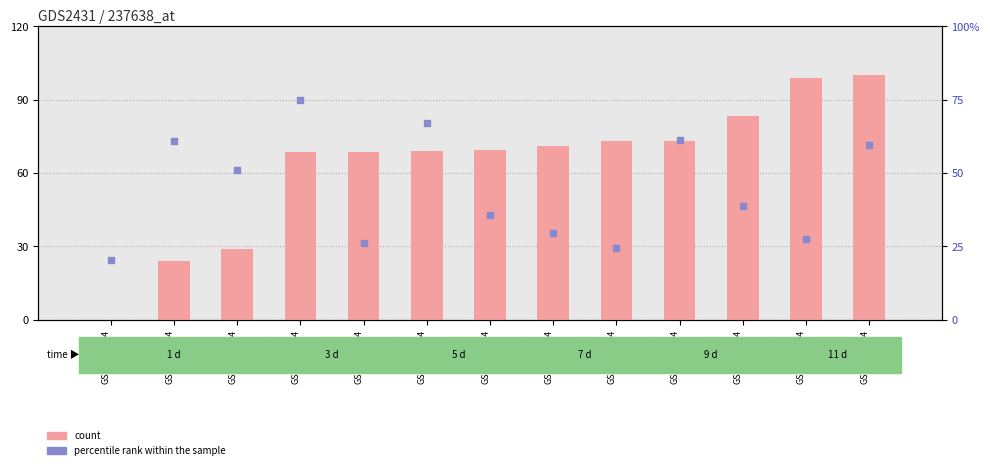

At which category is the sum across all series the highest?

GSM1102864